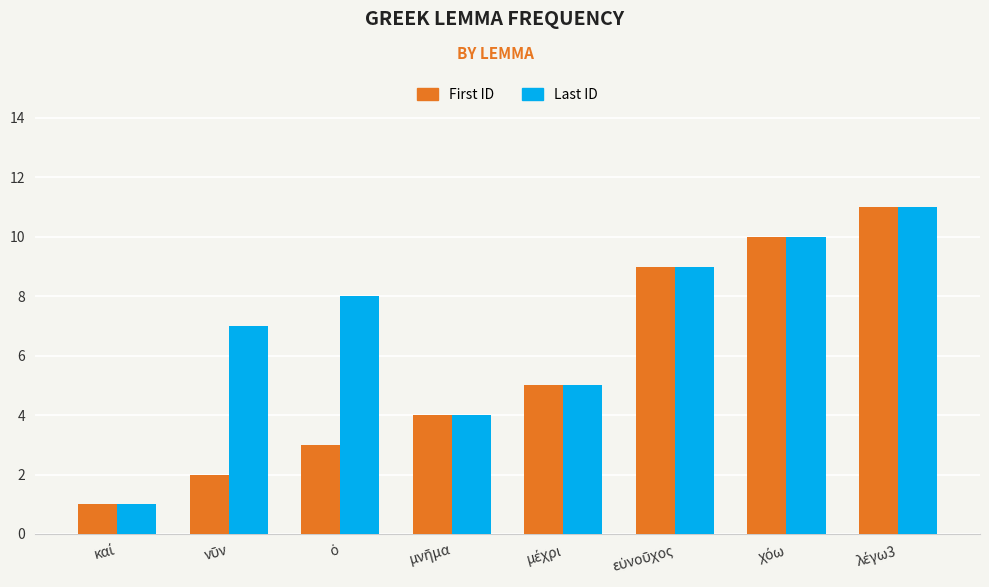

What is the average value of the Last ID series?

7